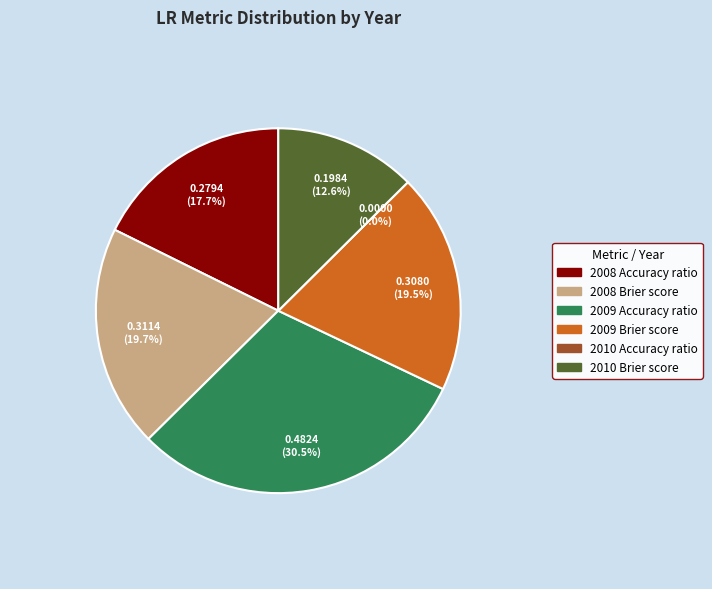

Count the number of slices in the pie.

6